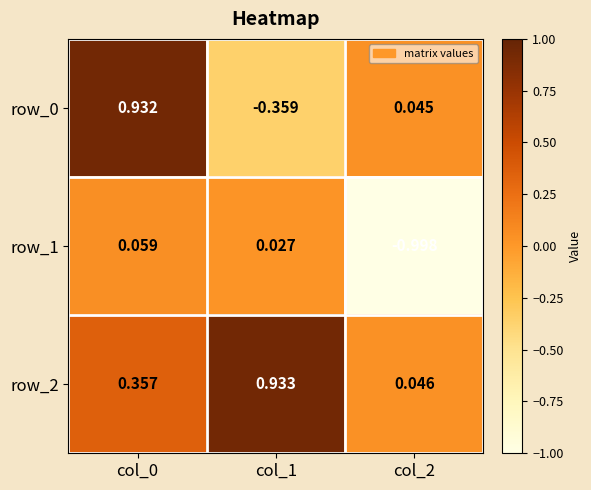

Is the value of row_2 at col_0 greater than the value of row_1 at col_2?

Yes